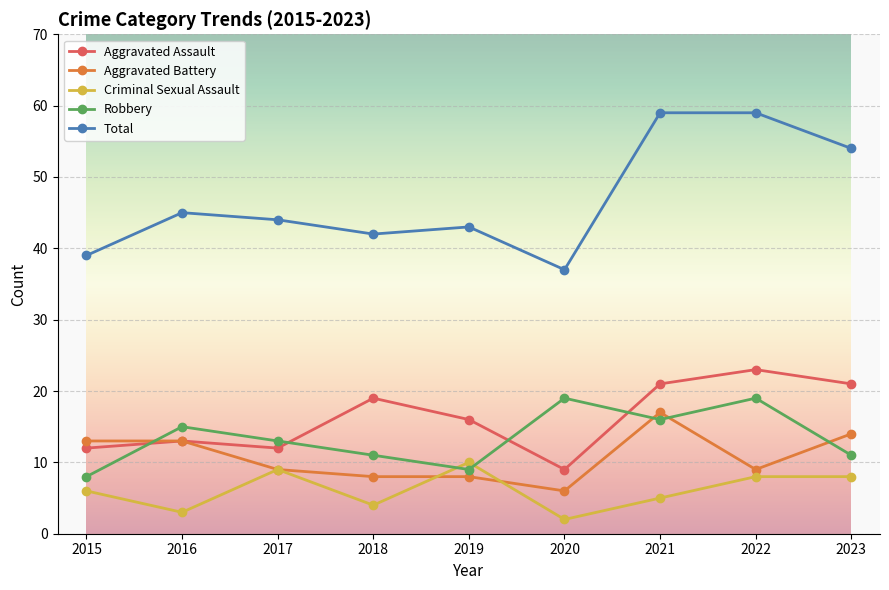

What is the difference between the maximum and second lowest values in the Aggravated Assault series?

11